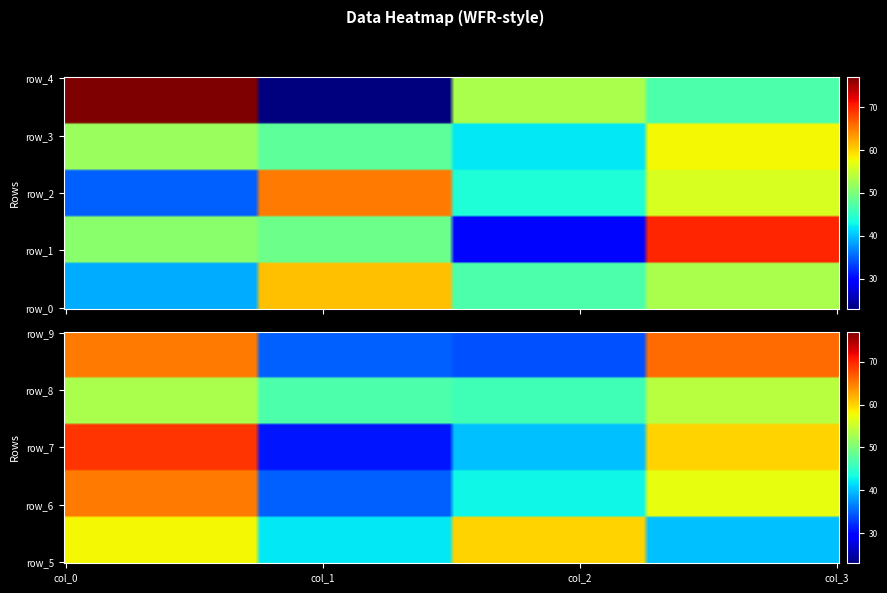

Reading left to right, transcribe all the data shown in this chart.

row_0: 0=39	1=61	2=47	3=53
row_1: 0=51	1=49	2=30	3=70
row_2: 0=35	1=65	2=44	3=56
row_3: 0=52	1=48	2=42	3=58
row_4: 0=77	1=23	2=53	3=47
row_5: 0=58	1=42	2=60	3=40
row_6: 0=65	1=35	2=43	3=57
row_7: 0=69	1=31	2=40	3=60
row_8: 0=53	1=47	2=46	3=54
row_9: 0=65	1=35	2=34	3=66